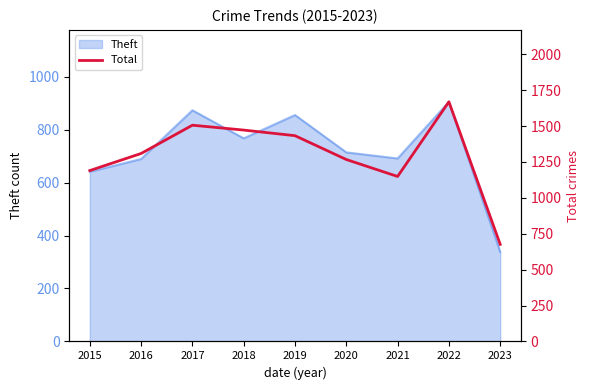

What is the sum of the values at 2016 and 2017?

2815